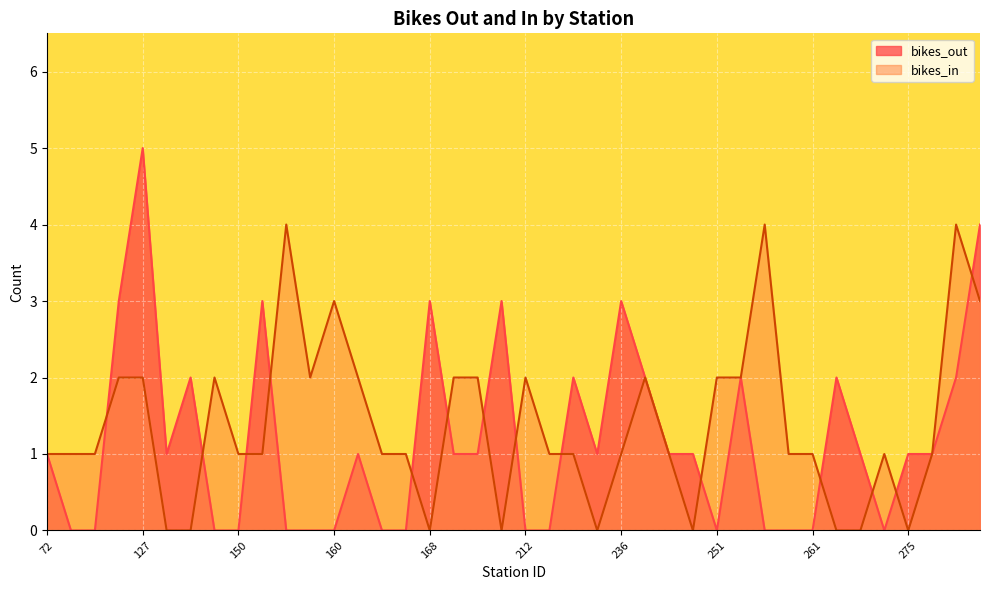

What are all the series names shown in the legend?

bikes_out, bikes_in